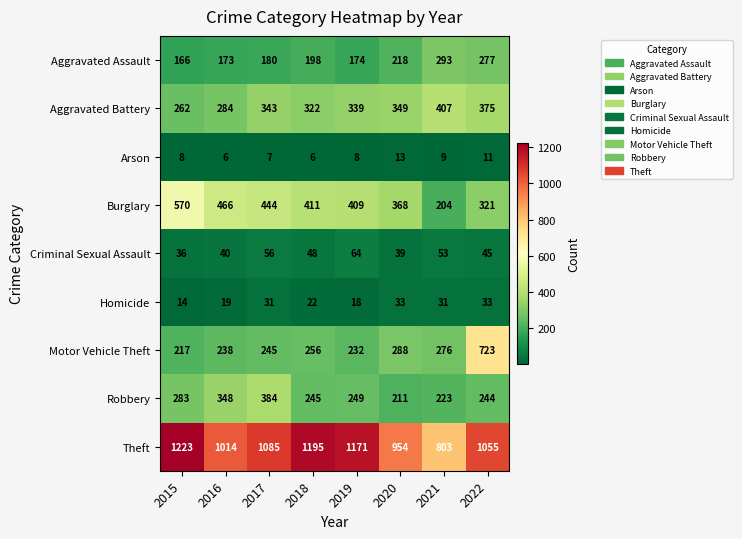

Rank the series by their maximum value, from highest to lowest.

Theft, Motor Vehicle Theft, Burglary, Aggravated Battery, Robbery, Aggravated Assault, Criminal Sexual Assault, Homicide, Arson